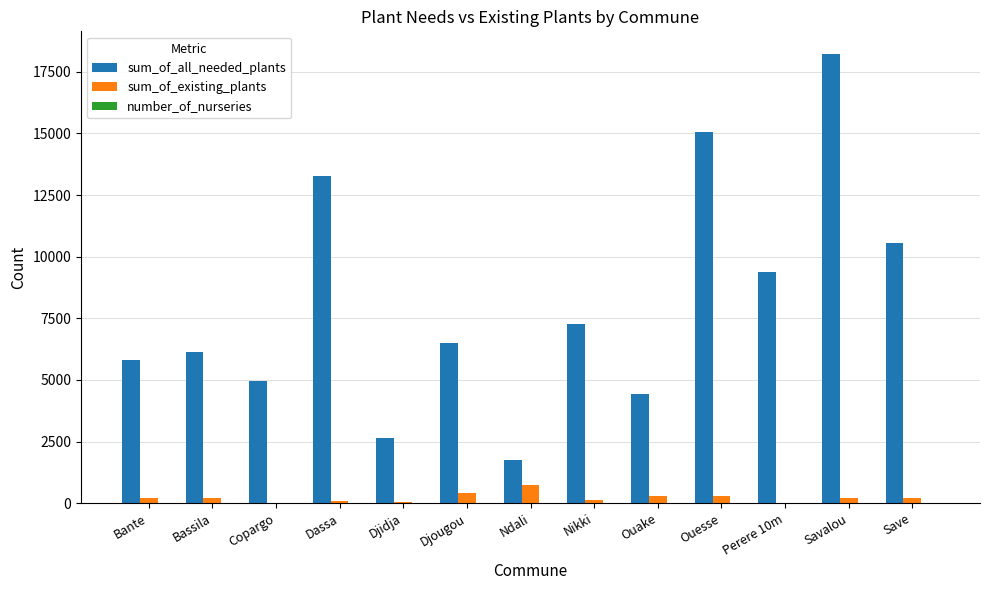

At which category is the sum across all series the highest?

Savalou